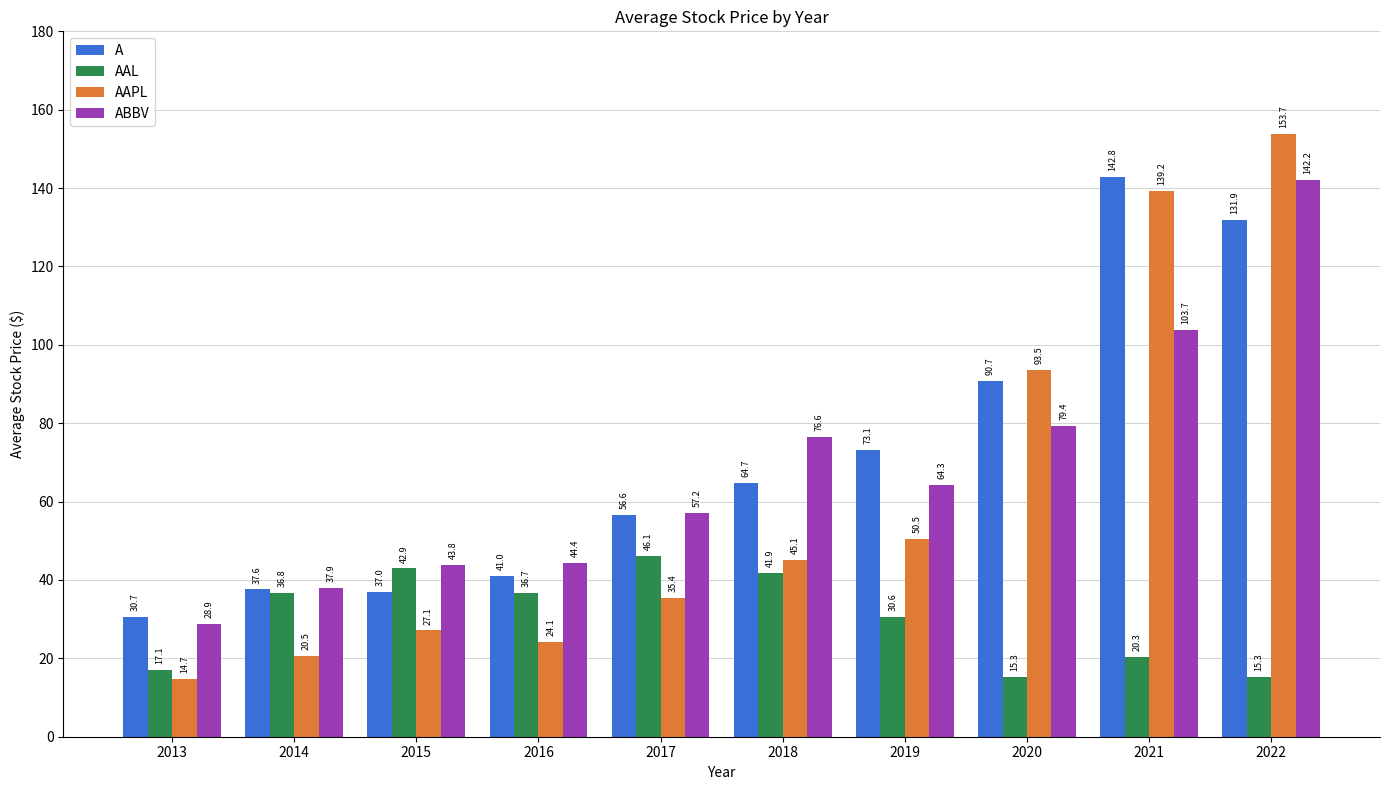

True or false: ABBV has a value of 26.3 at 2014.

False